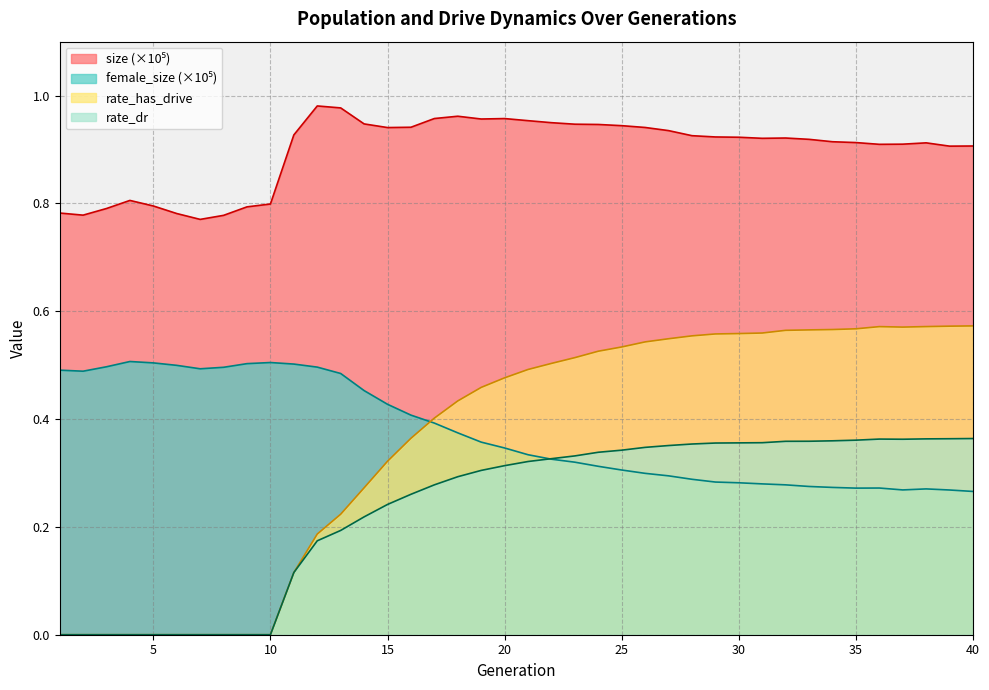

Which series has the largest total across all categories?

size